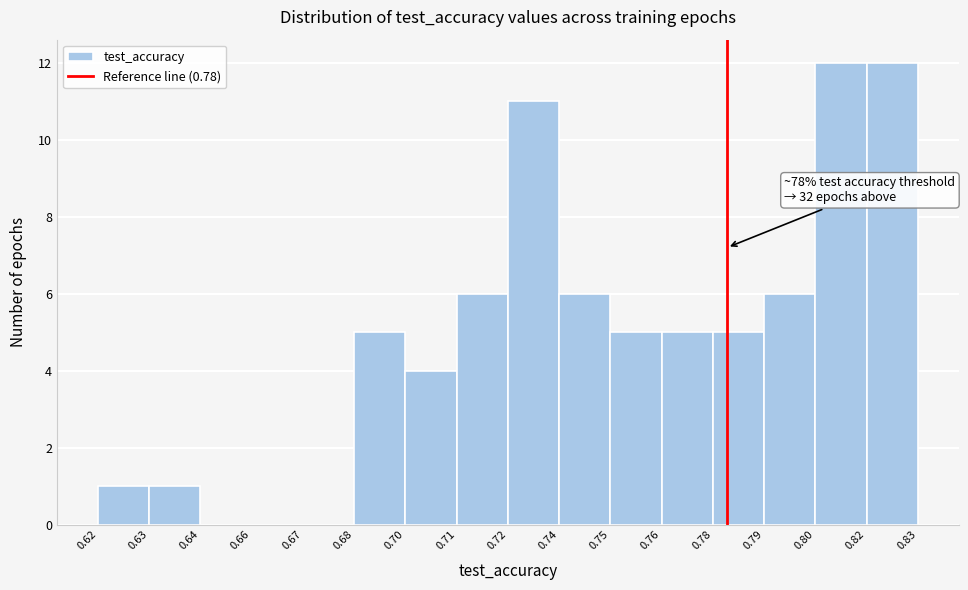

Reading left to right, list all the values displayed in this chart.

0.62=1	0.63=1	0.64=0	0.66=0	0.67=0	0.68=5	0.70=4	0.71=6	0.72=11	0.74=6	0.75=5	0.76=5	0.78=5	0.79=6	0.80=12	0.82=12